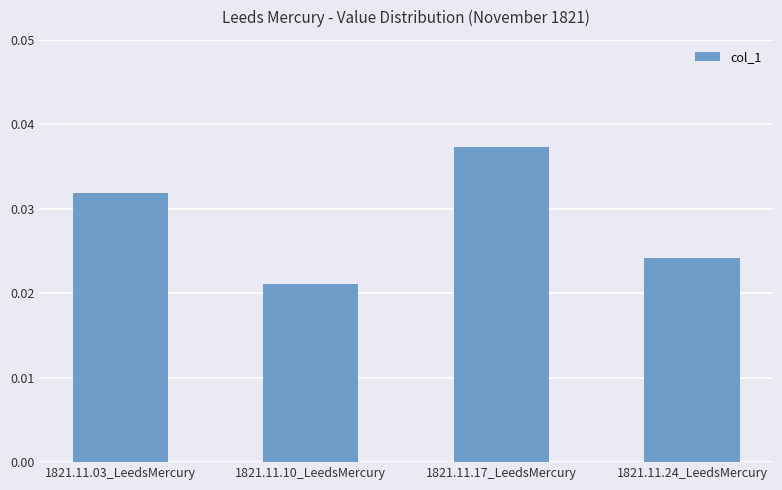

How many bars are there in total?

4